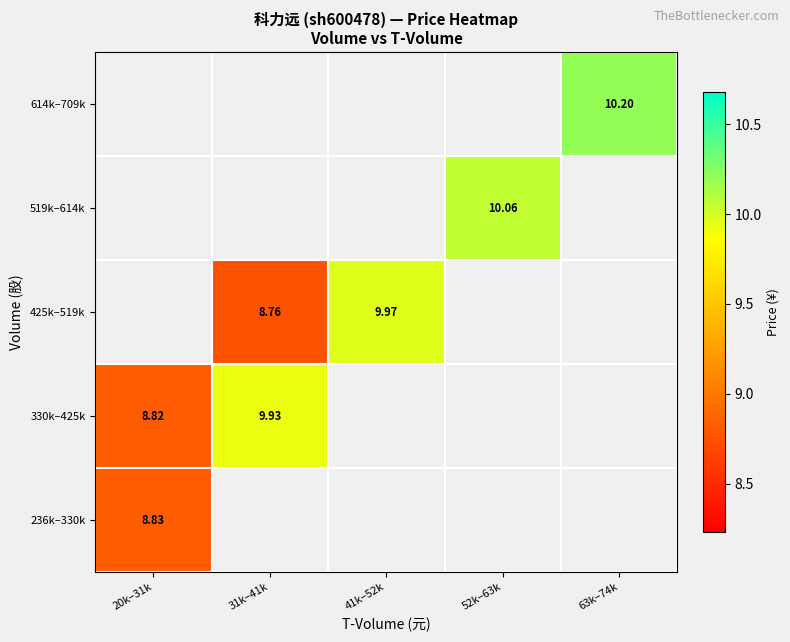

True or false: 425k–519k has a value of 2.9 at 31k–41k.

False